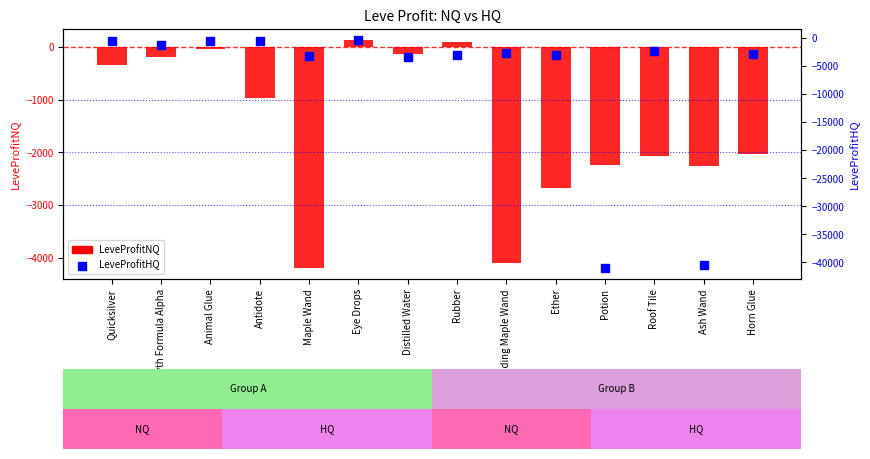

What is the total value across all series at Eye Drops?

-311.0